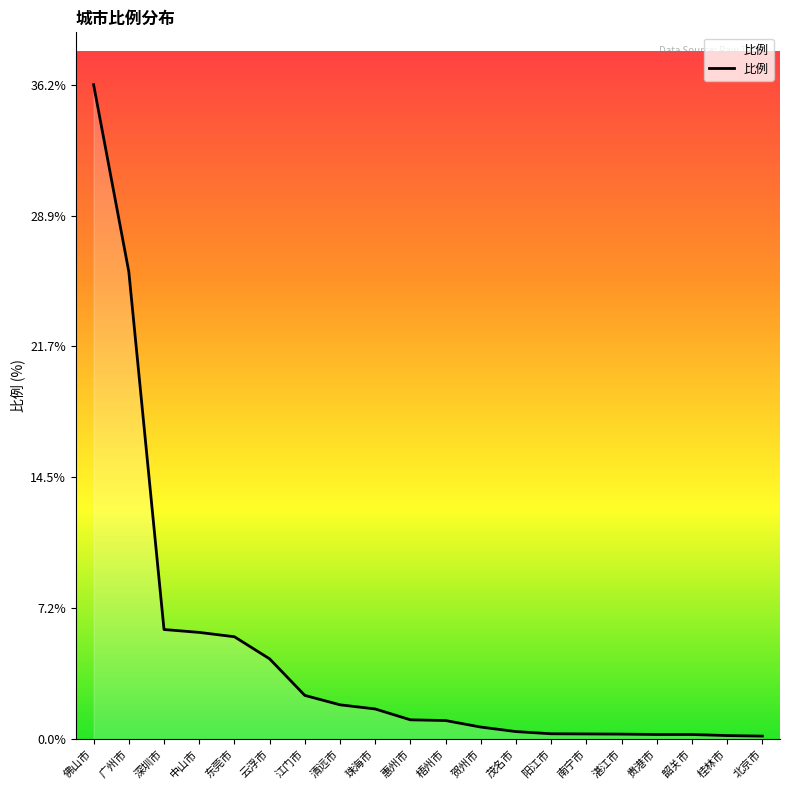

What is the change in value from 清远市 to 珠海市?

-0.2